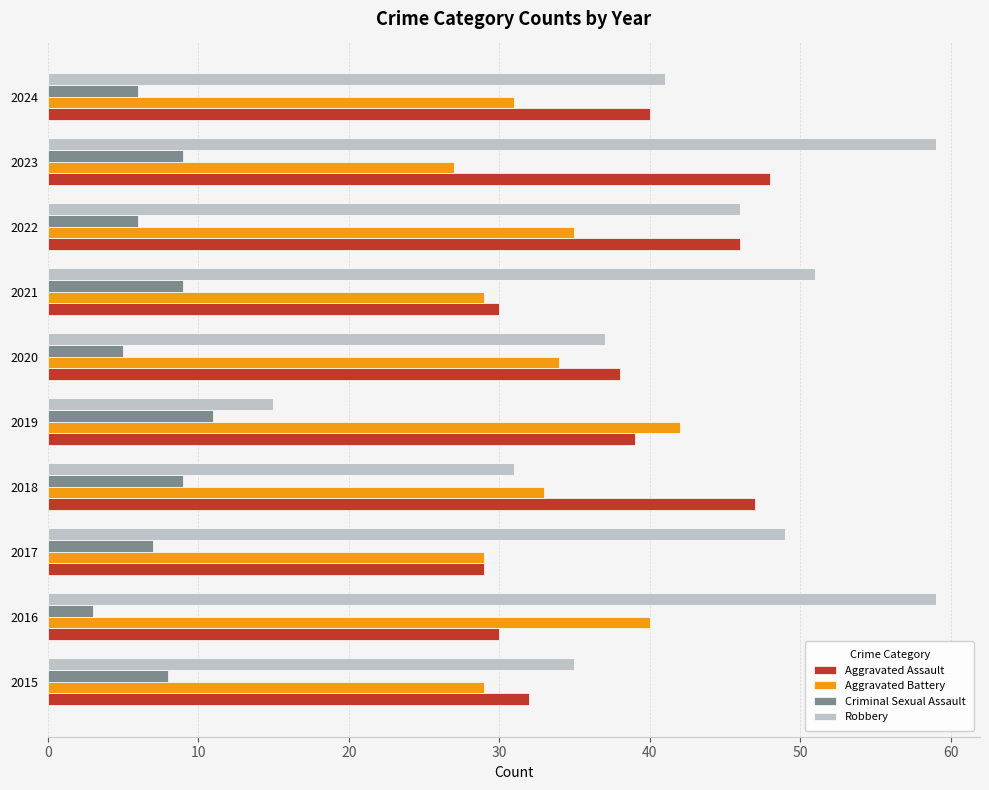

At which label is Aggravated Battery closest to 34?

2020